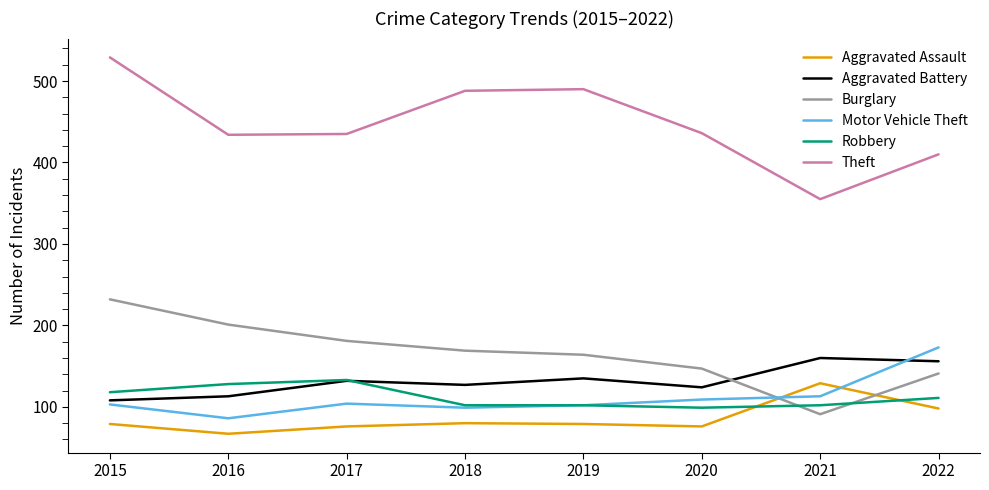

Which series has the largest total across all categories?

Theft